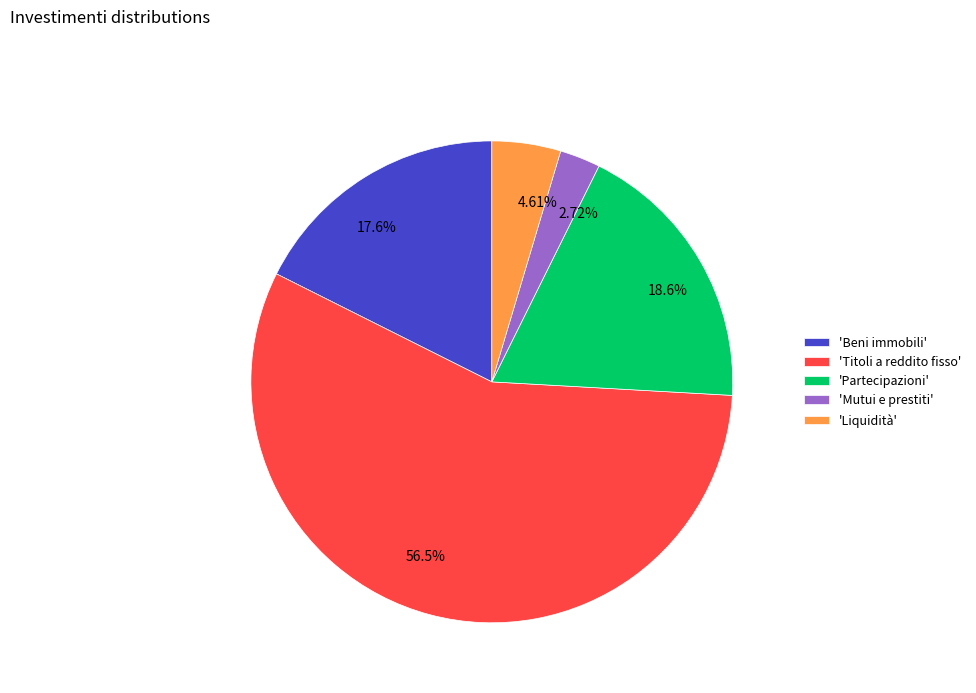

What is the ratio of the value at 17.6% to the value at 2.72%?

6.5